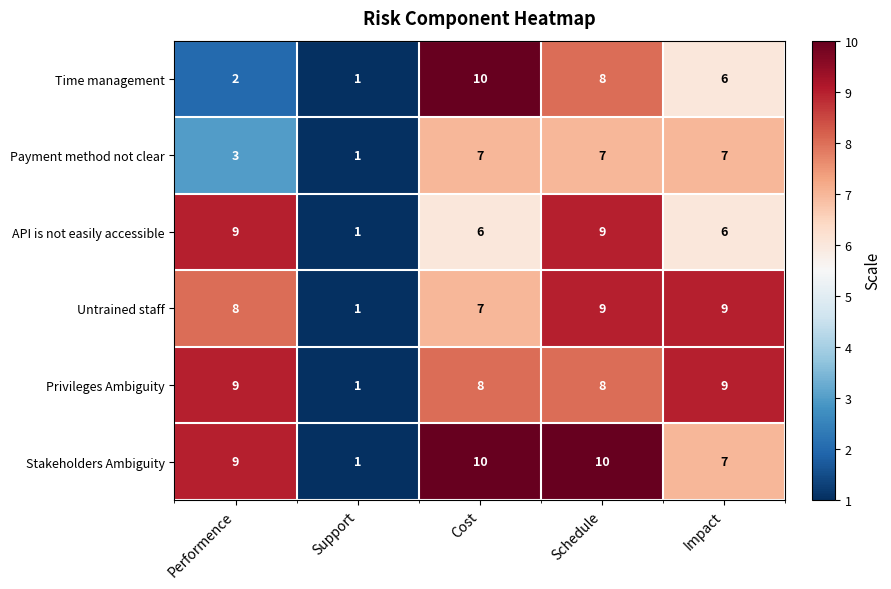

What is the difference between the highest and lowest values at Cost?

4